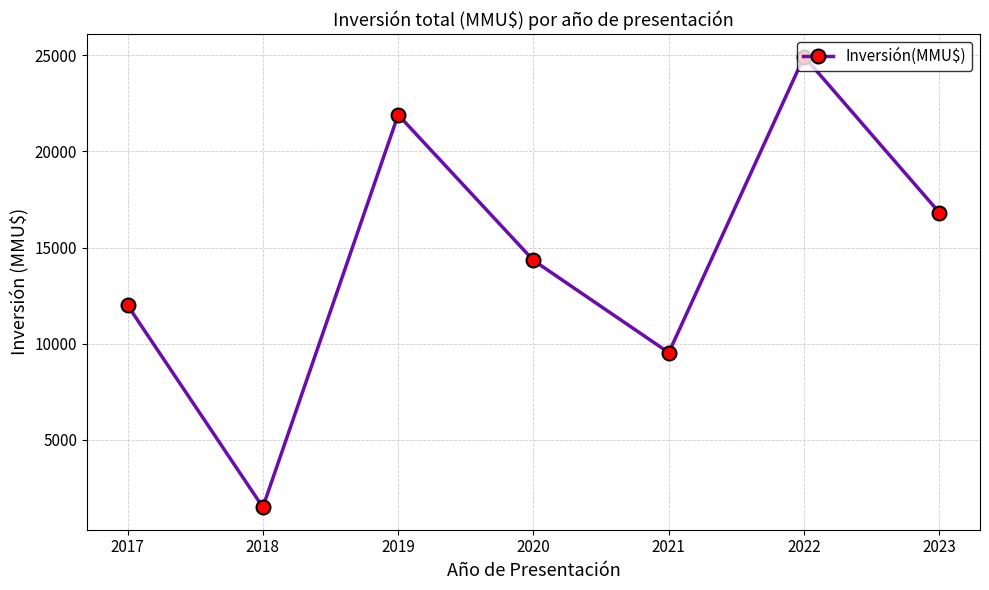

List the labels in order of value, smallest first.

2018, 2021, 2017, 2020, 2023, 2019, 2022